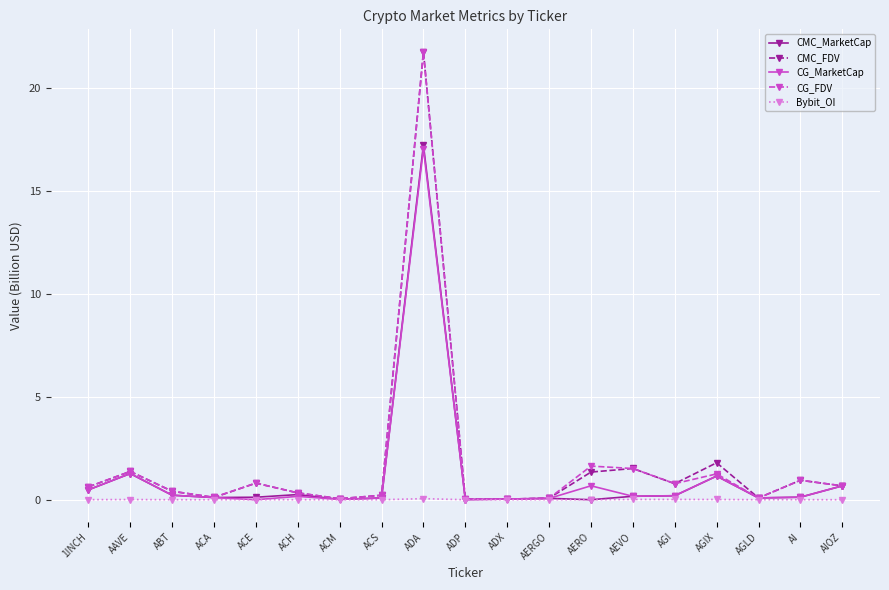

At which category is the sum across all series the highest?

ADA